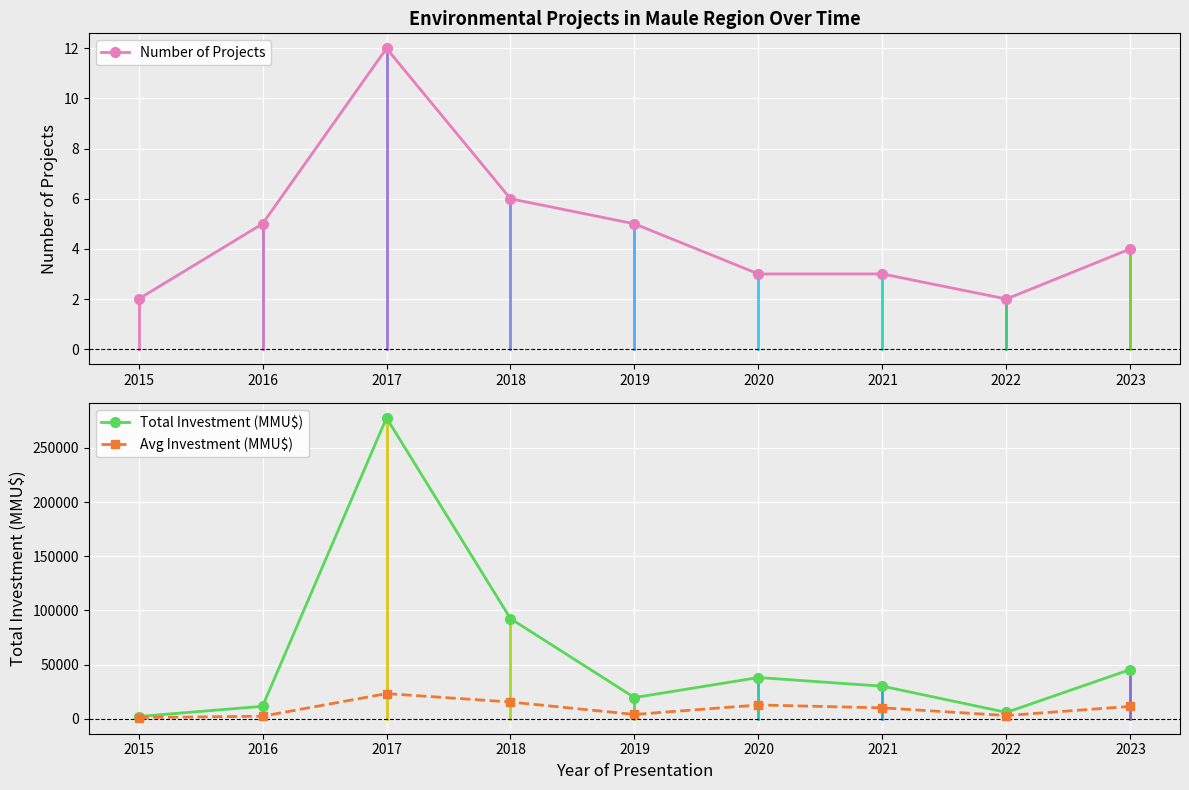

At which category does the chart reach its minimum across all series?

2015